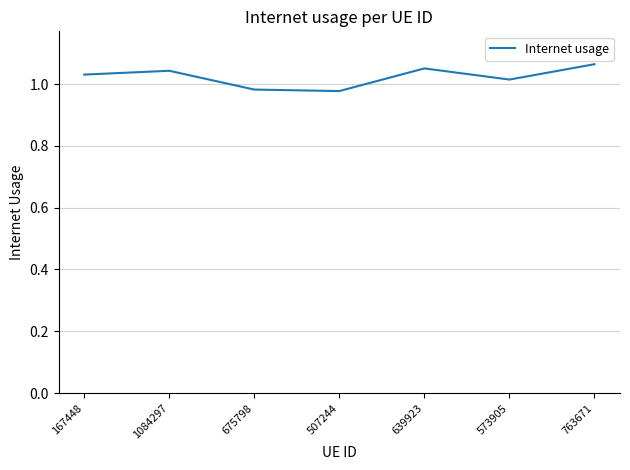

The value at 507244 is 1.6. True or false?

False